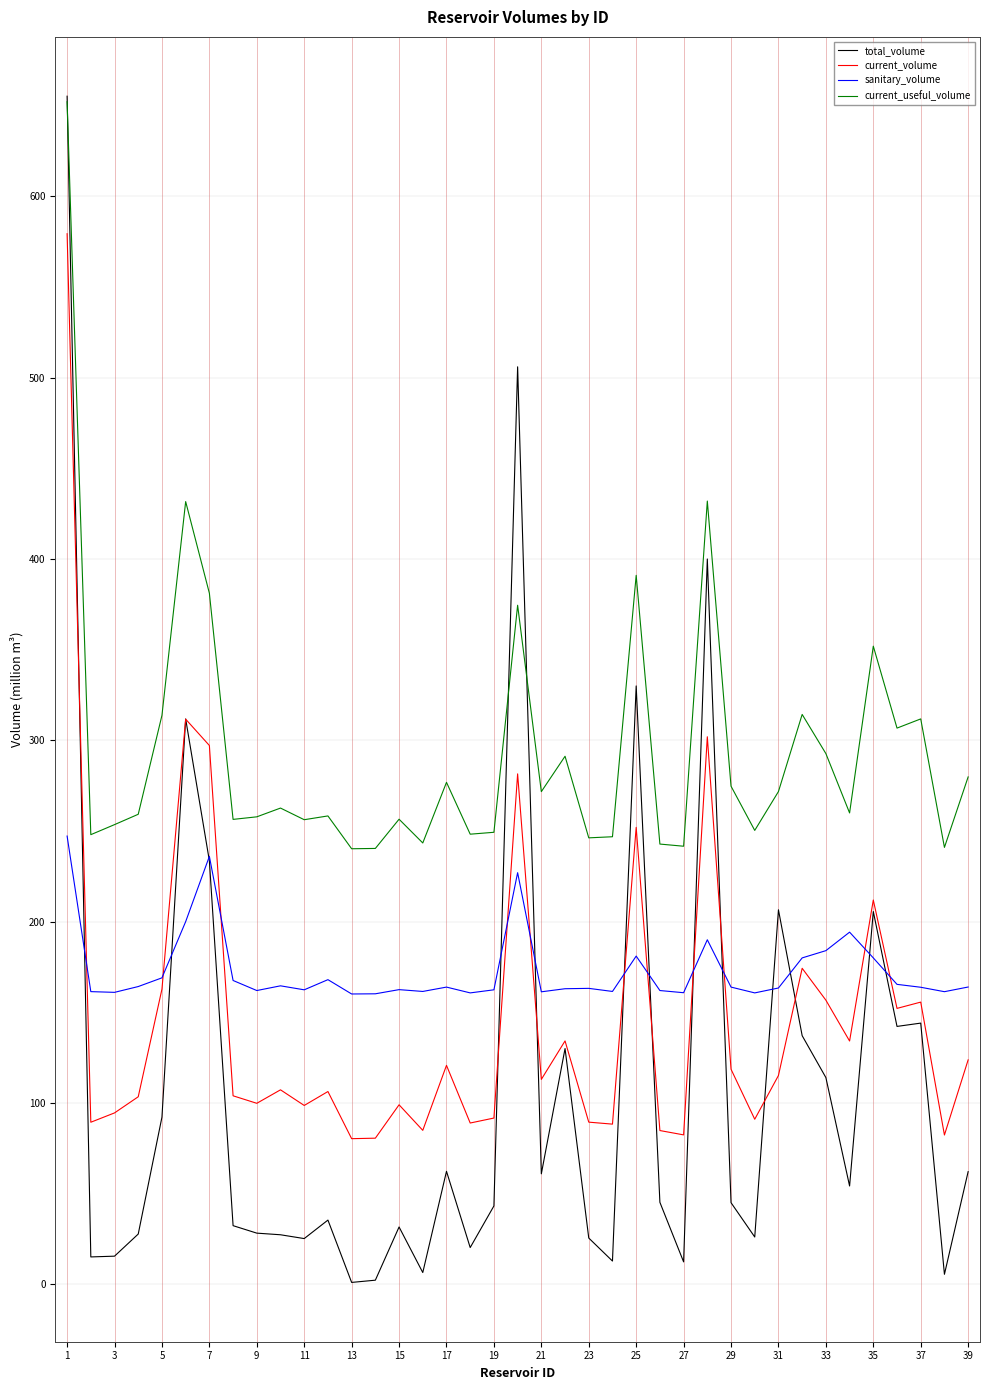

True or false: current_useful_volume and current_volume intersect in this chart.

False